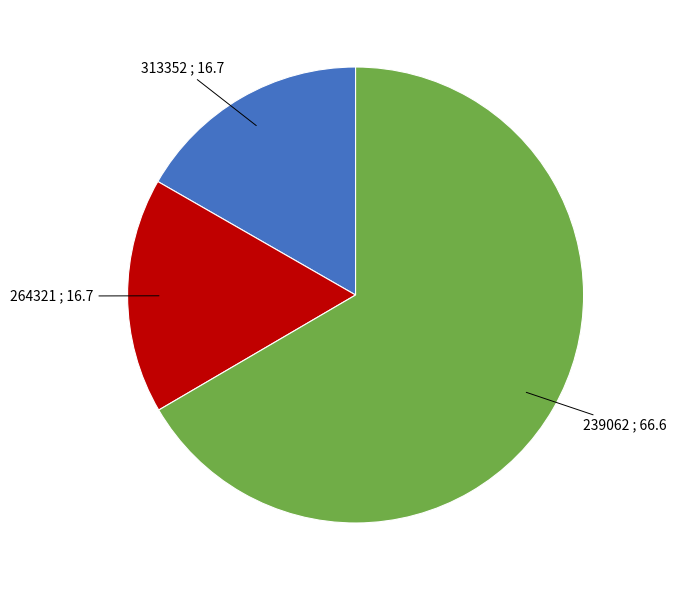

Is there a majority slice in this chart?

Yes